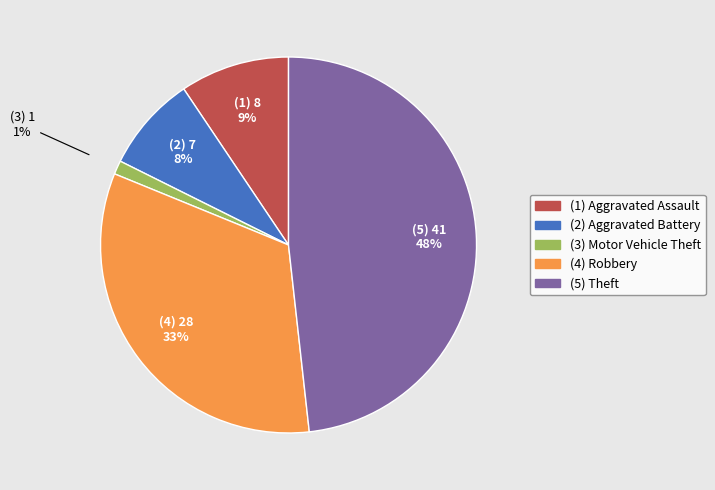

How many segments does this pie chart have?

5